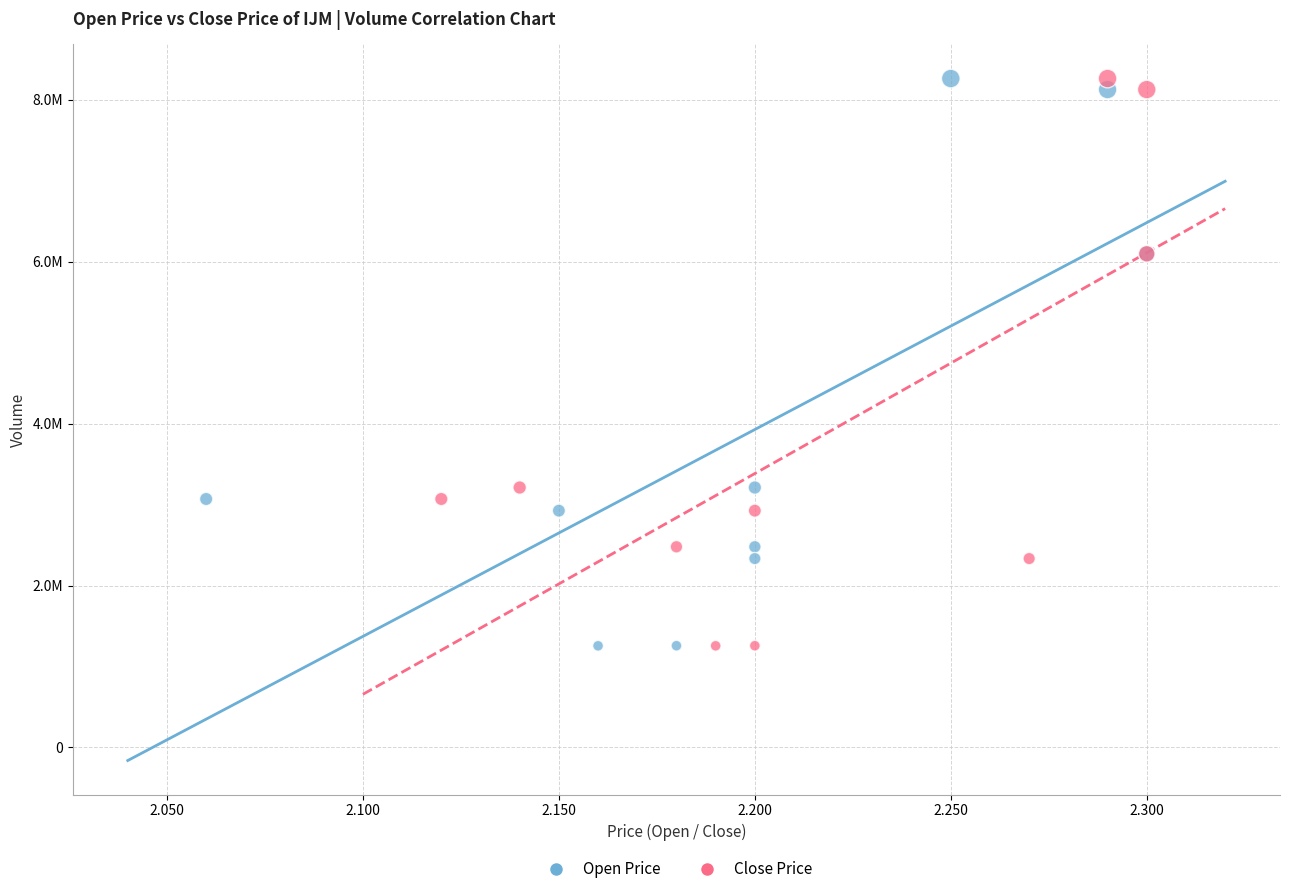

What are all the series names shown in the legend?

Open Price, Close Price